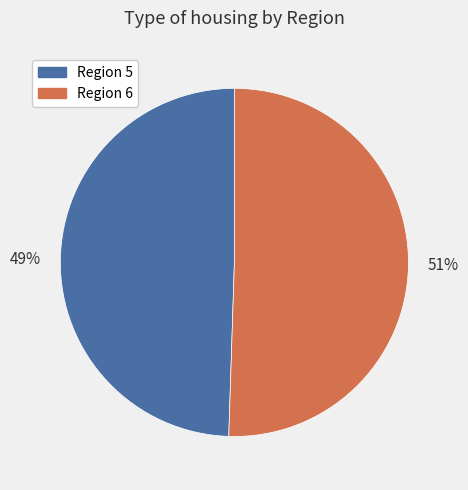

Which slice is the largest?

Region 6